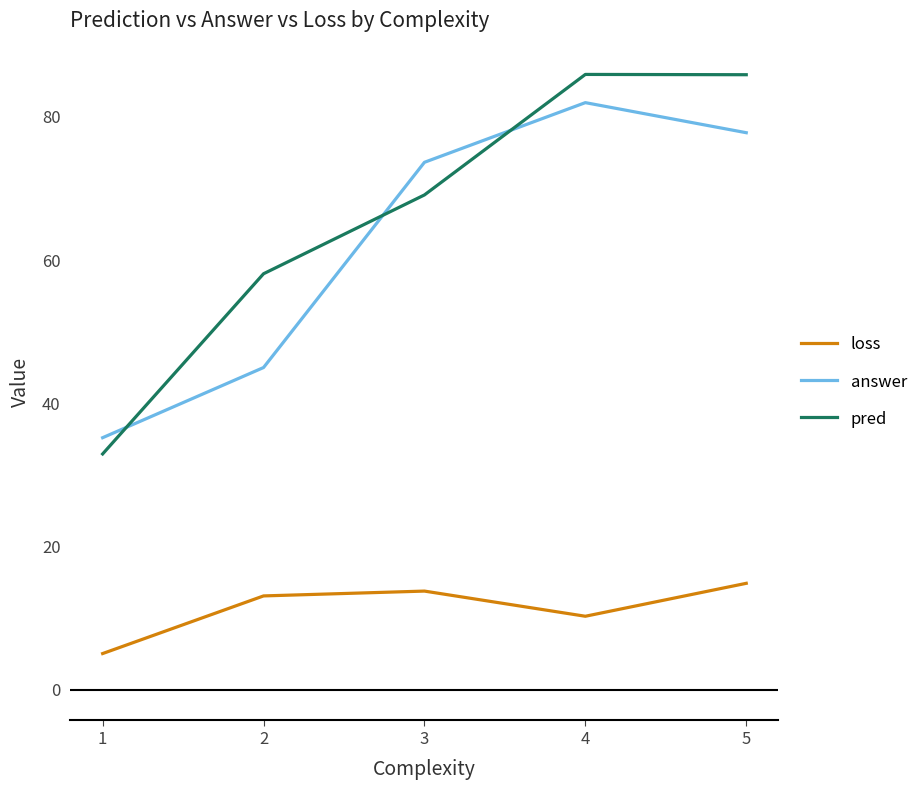

The value of loss at 1 is 5.0. True or false?

True